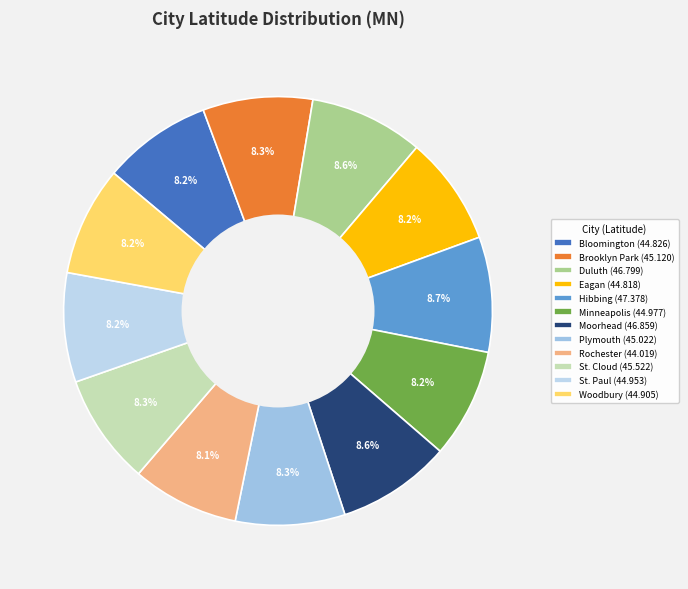

How many slices are in this pie chart?

12